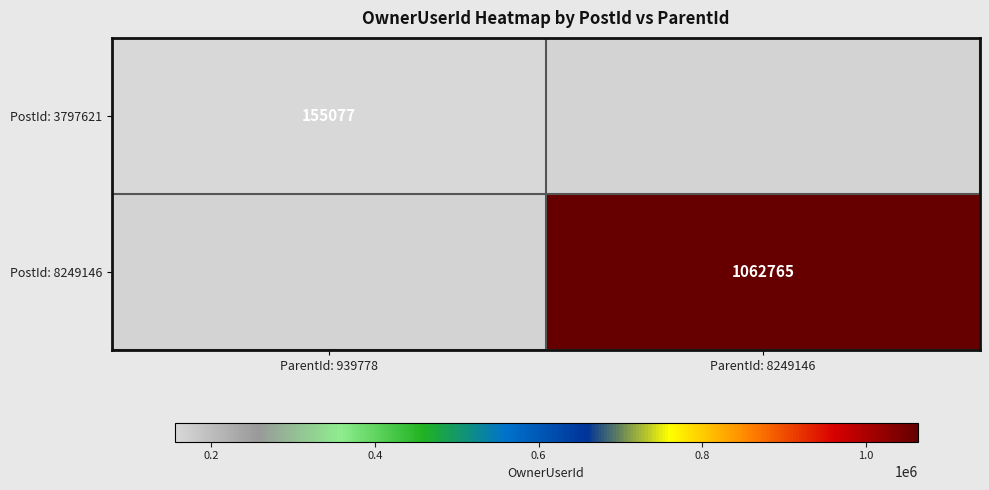

Which label corresponds to the largest value in the chart?

ParentId: 8249146